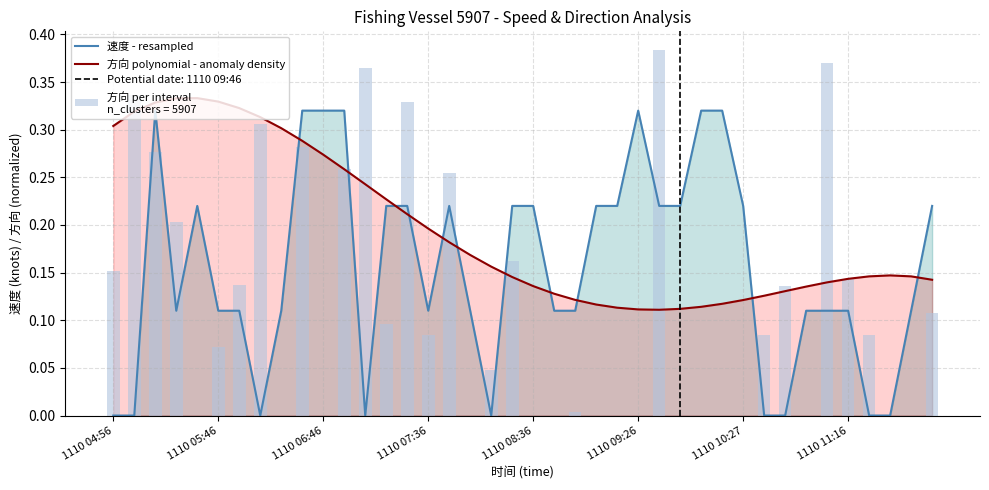

After their last crossing, which series has the higher values: 方向 polynomial - anomaly density or 速度 - resampled?

速度 - resampled